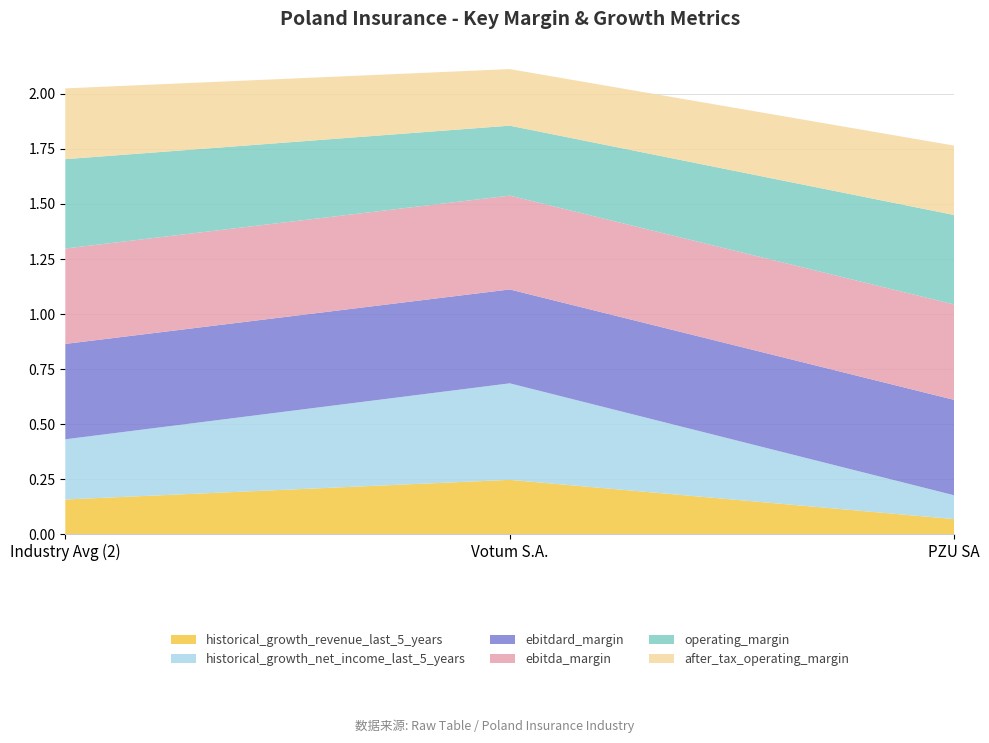

Reading left to right, what are all the values shown in this chart?

historical_growth_revenue_last_5_years: Industry Avg (2)=0.2	Votum S.A.=0.2	PZU SA=0.1
historical_growth_net_income_last_5_years: Industry Avg (2)=0.3	Votum S.A.=0.4	PZU SA=0.1
ebitdard_margin: Industry Avg (2)=0.4	Votum S.A.=0.4	PZU SA=0.4
ebitda_margin: Industry Avg (2)=0.4	Votum S.A.=0.4	PZU SA=0.4
operating_margin: Industry Avg (2)=0.4	Votum S.A.=0.3	PZU SA=0.4
after_tax_operating_margin: Industry Avg (2)=0.3	Votum S.A.=0.3	PZU SA=0.3